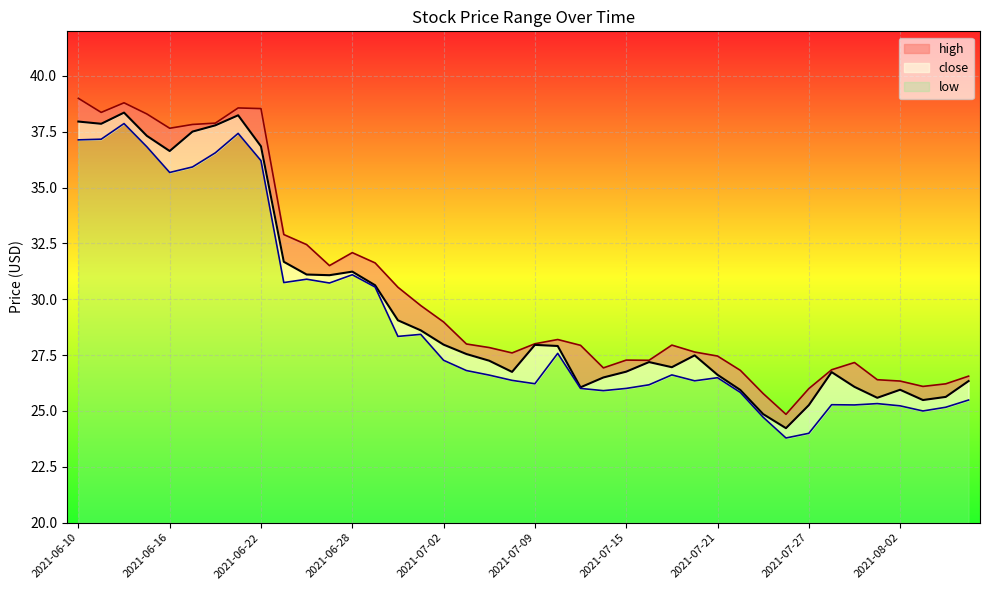

True or false: low has a value of 9.2 at 2021-06-30.

False